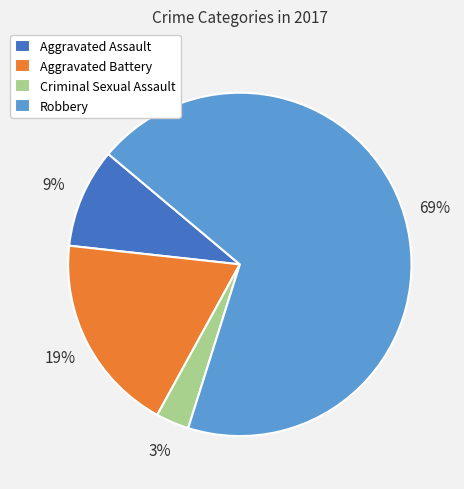

Is it true that Aggravated Assault is 9% of the pie?

True